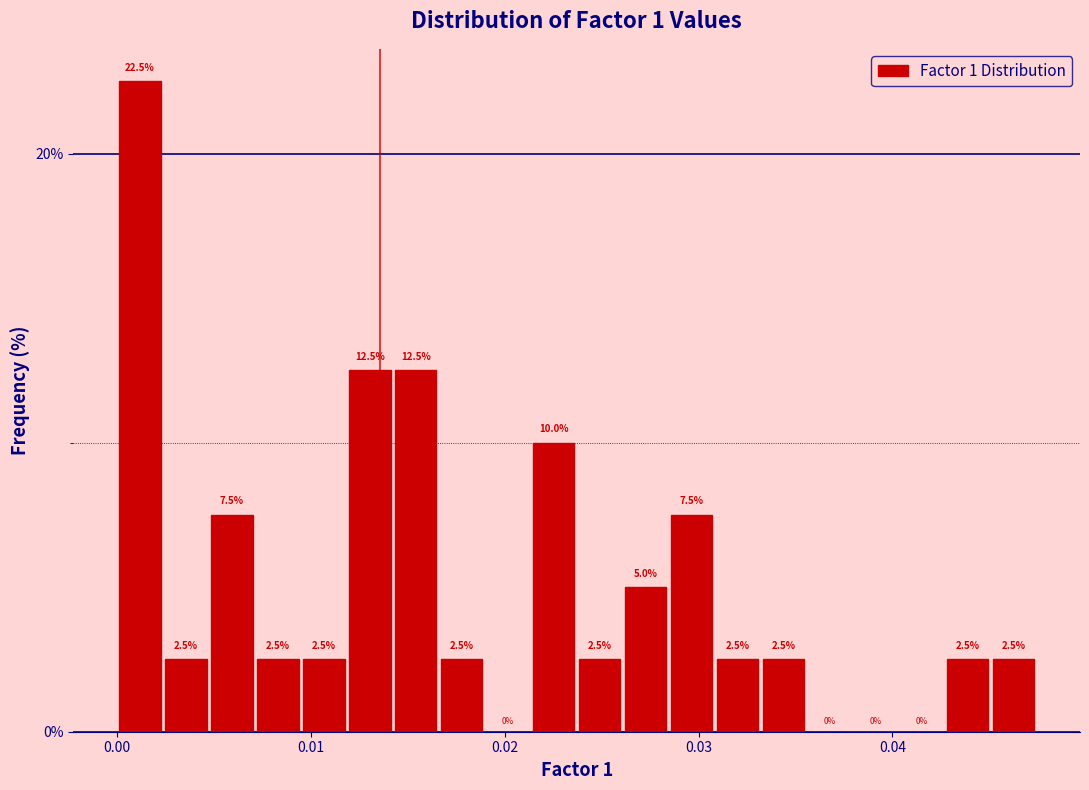

Read against the x-axis, roughly where is the centre of the tallest bar?

0.001